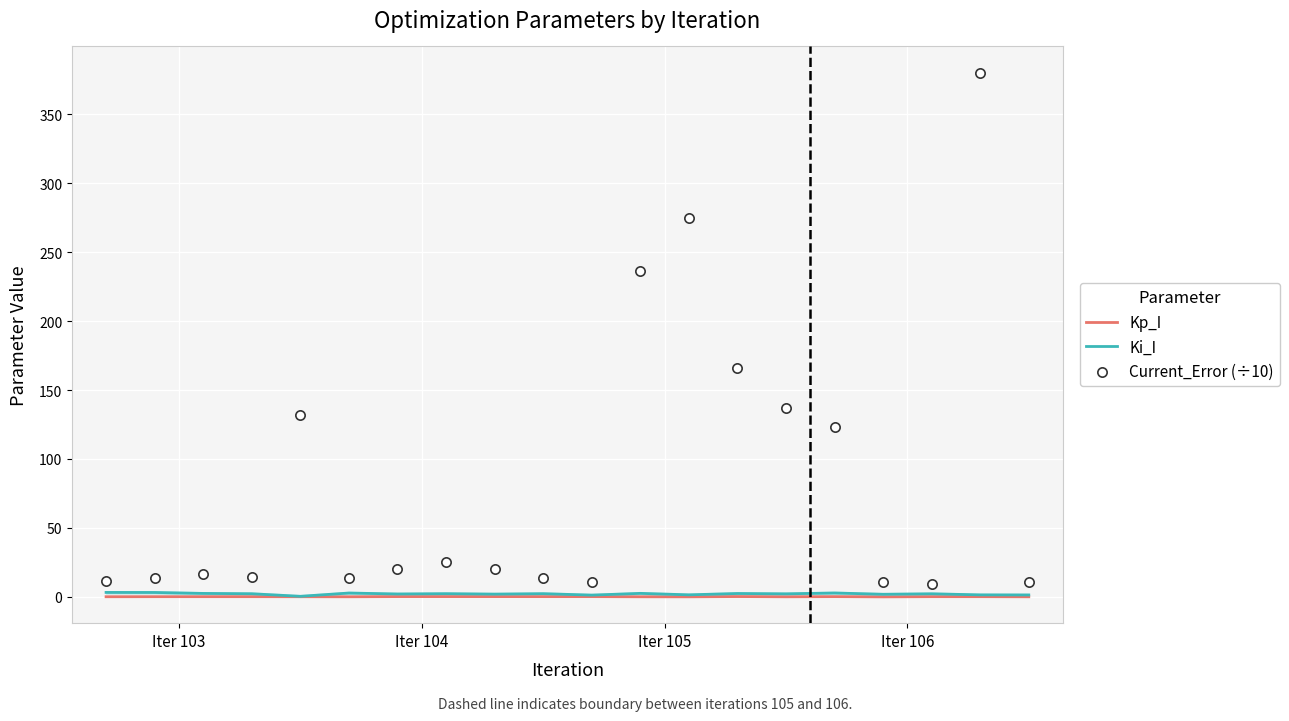

What are all the series names shown in the legend?

Kp_I, Ki_I, Current_Error (÷10)